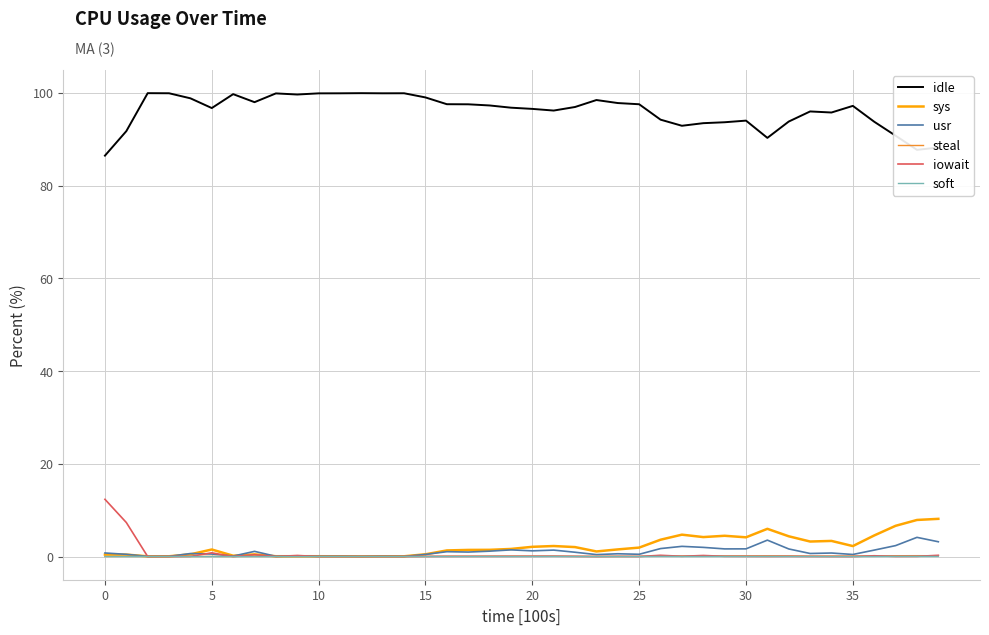

True or false: soft and idle cross at least once.

False